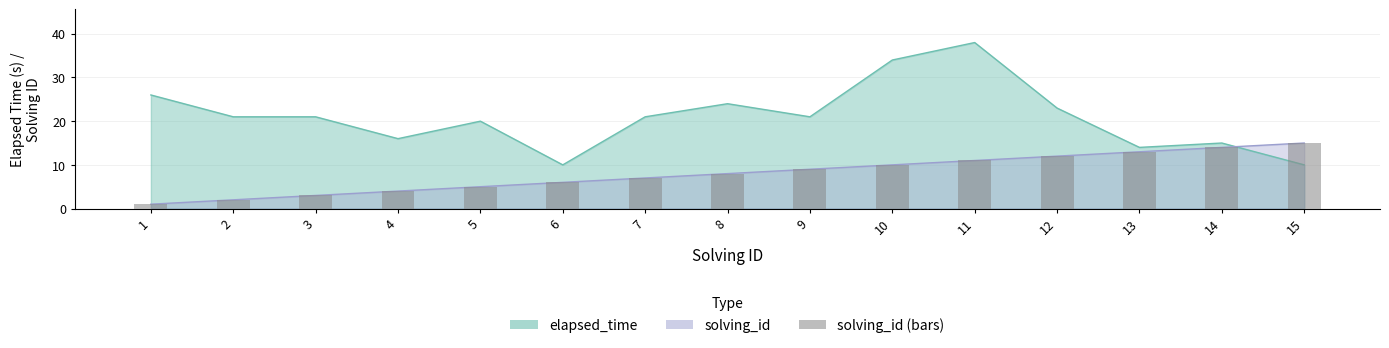

Does the chart contain stacked bars?

No